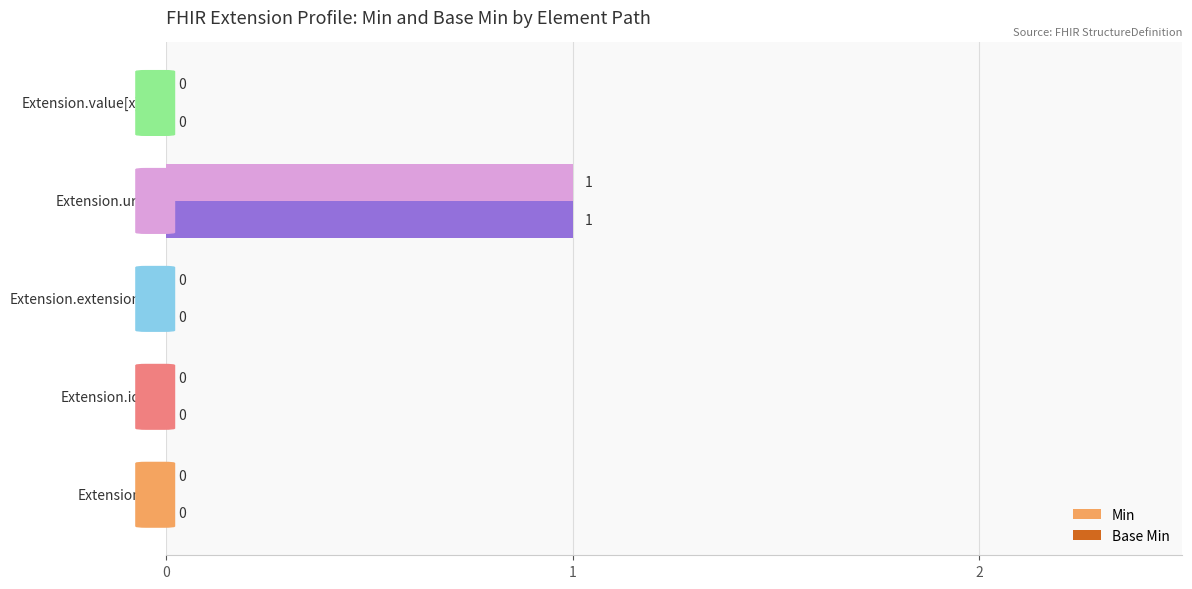

What is the difference between the maximum and second lowest values in the Min series?

1